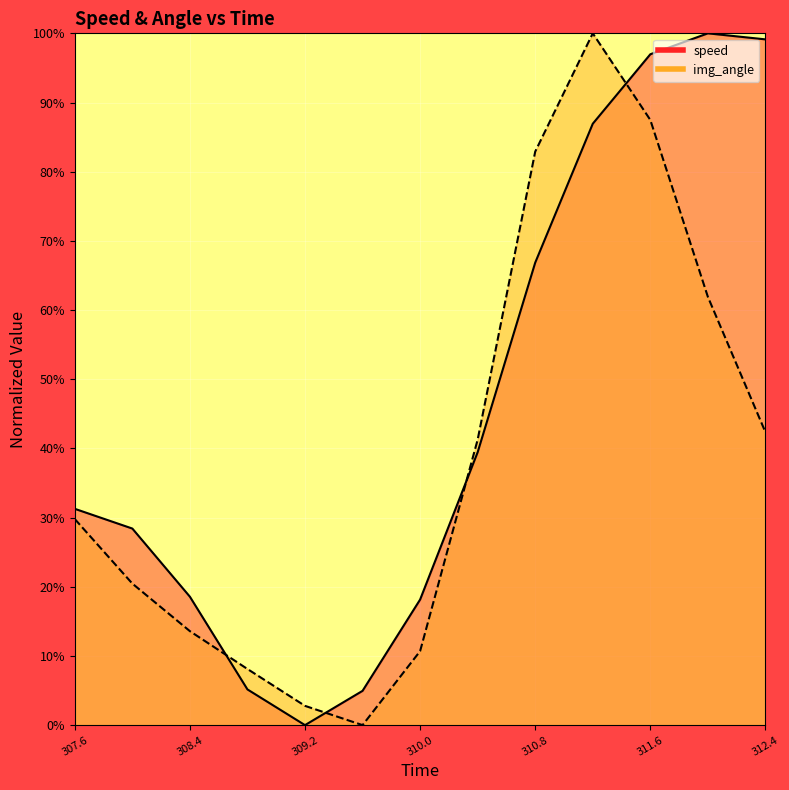

Where do speed and img_angle first cross each other?

308.4 and 308.8